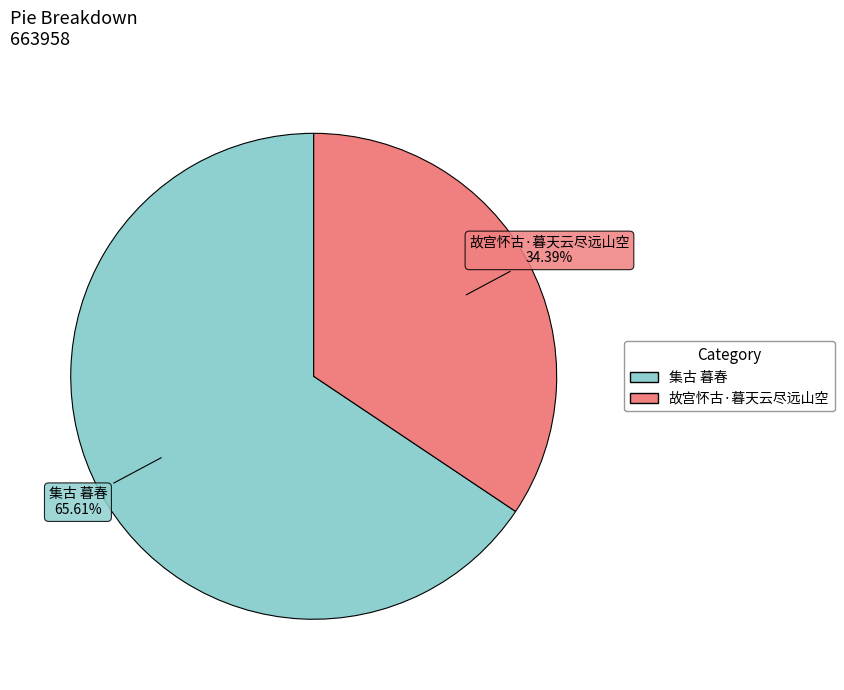

What is the total percentage of 故宫怀古·暮天云尽远山空 and 集古 暮春?

100.0%